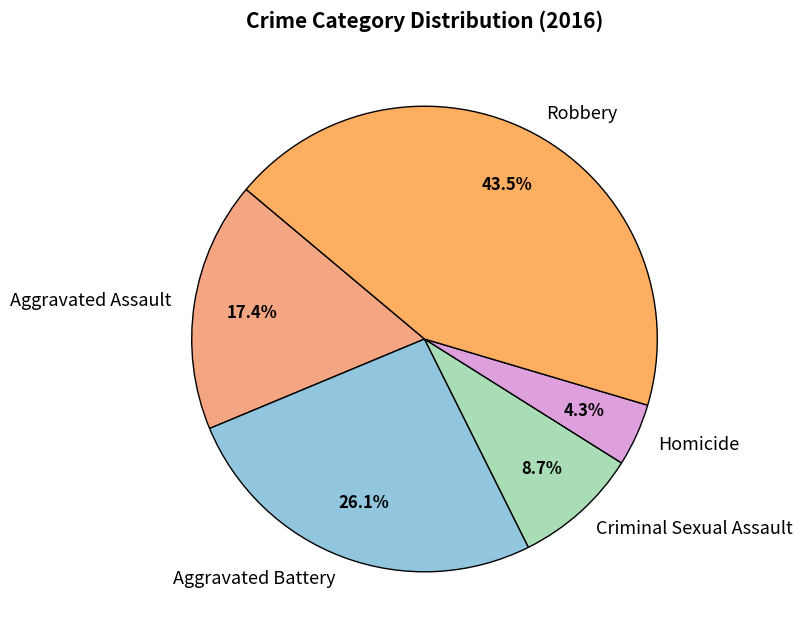

To the nearest percent, what is the average slice percentage?

20%